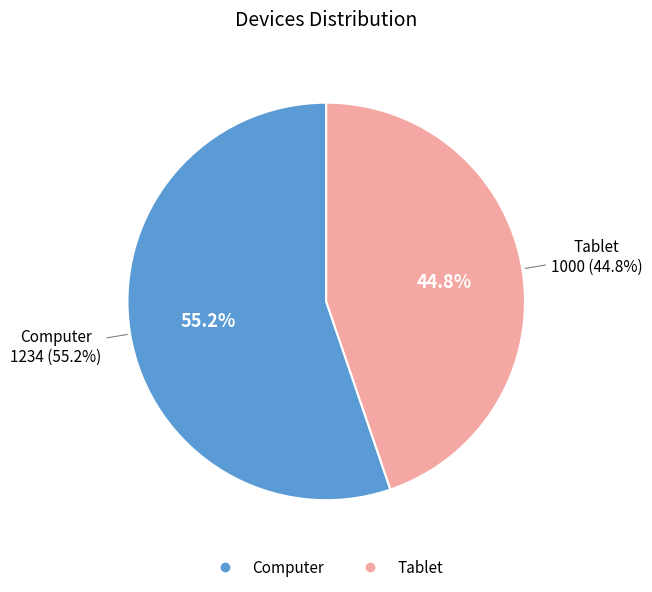

Does Computer account for over 50% of the chart?

Yes